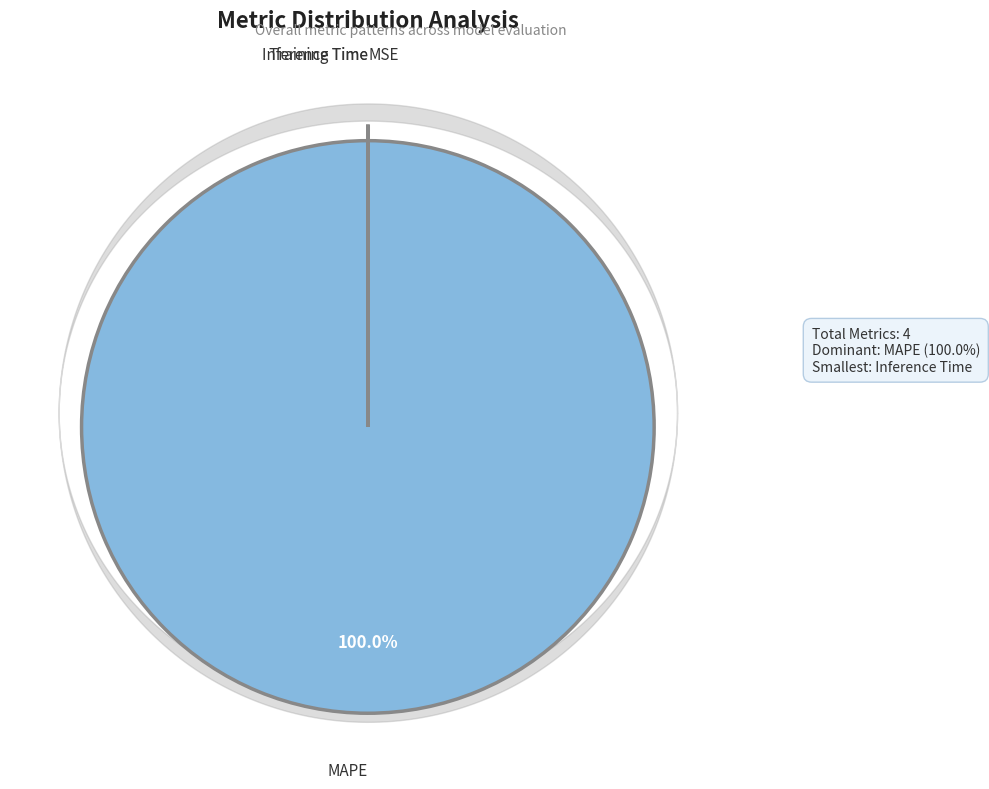

Does any single category account for the majority?

Yes